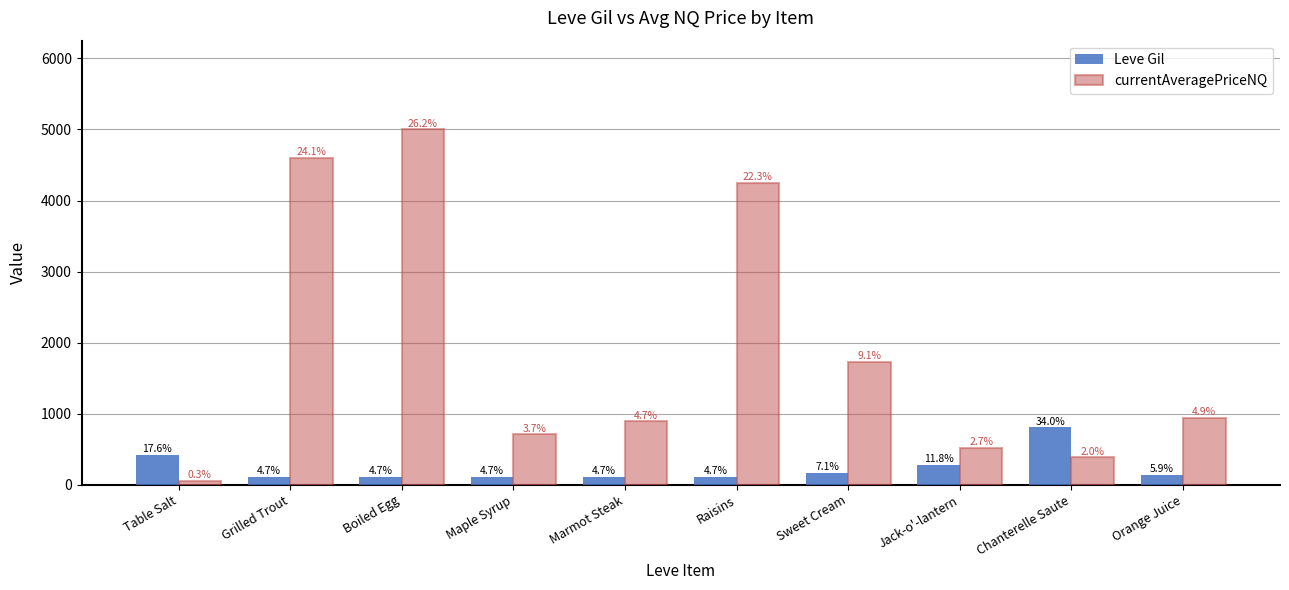

What are all the series names shown in the legend?

Leve Gil, currentAveragePriceNQ